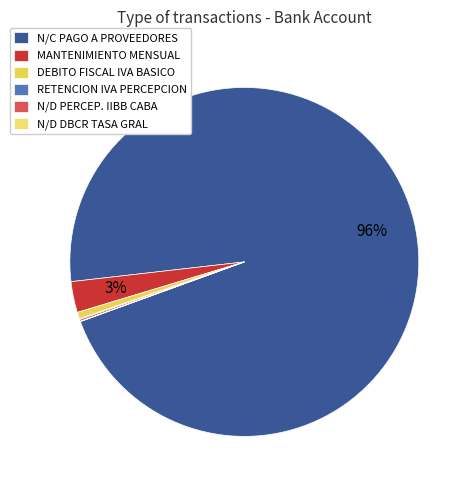

Is it true that RETENCION IVA PERCEPCION is 12% of the pie?

False